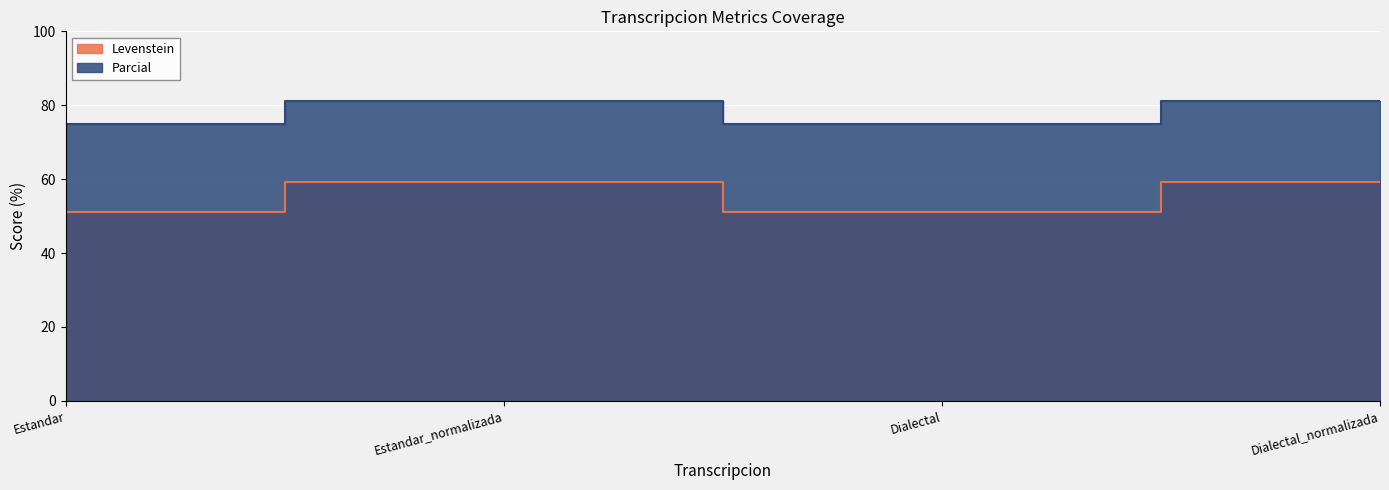

What is the sum of the Levenstein values at Dialectal_normalizada and Dialectal?

110.5